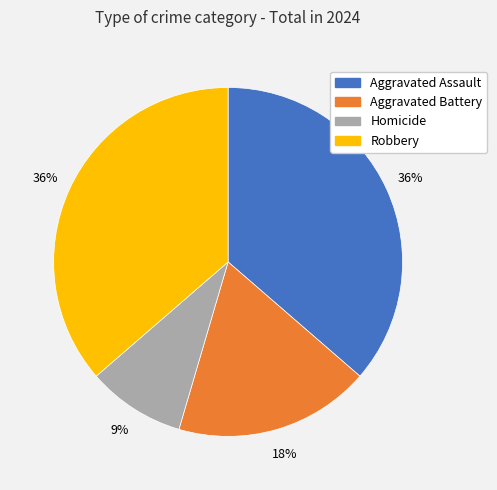

To the nearest percent, what is the combined percentage of Aggravated Battery and Homicide?

27%